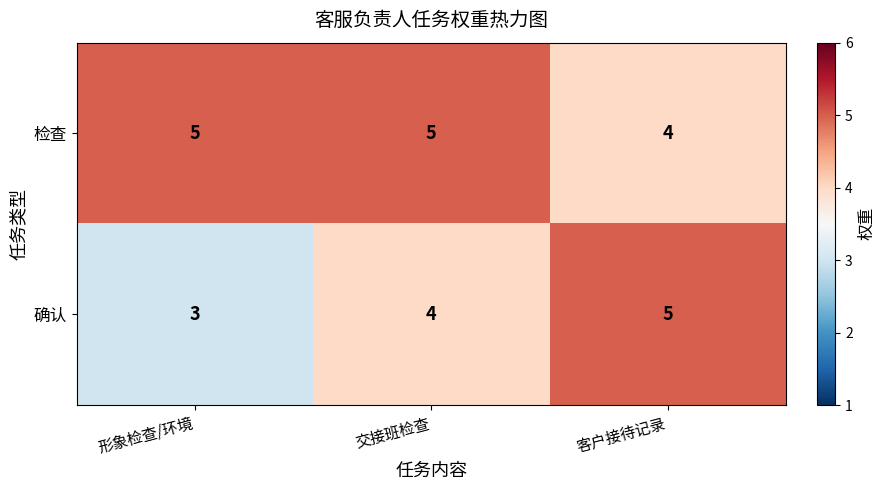

Rank the categories by 确认 value from highest to lowest.

客户接待记录, 交接班检查, 形象检查/环境